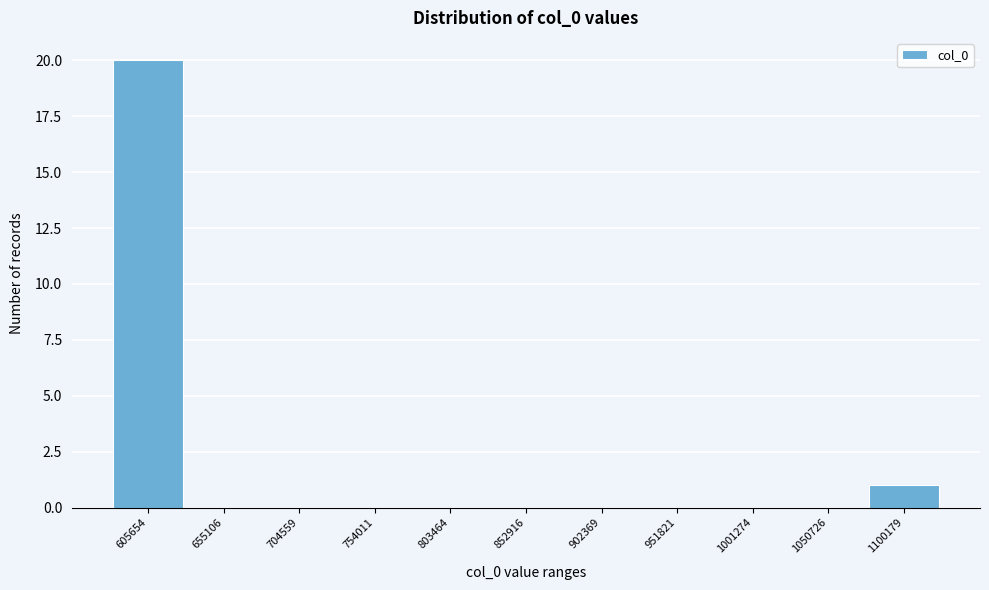

Reading right to left, what are all the values shown in this chart?

1100179=1	1050726=0	1001274=0	951821=0	902369=0	852916=0	803464=0	754011=0	704559=0	655106=0	605654=20